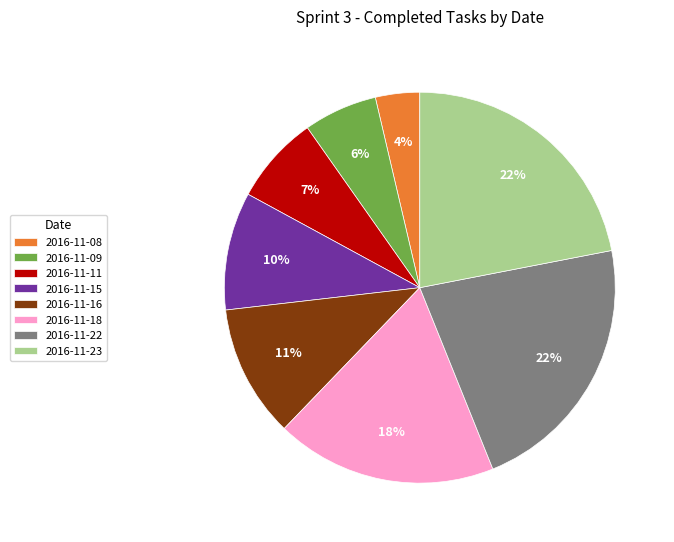

Is there any slice that represents more than half of the pie?

No